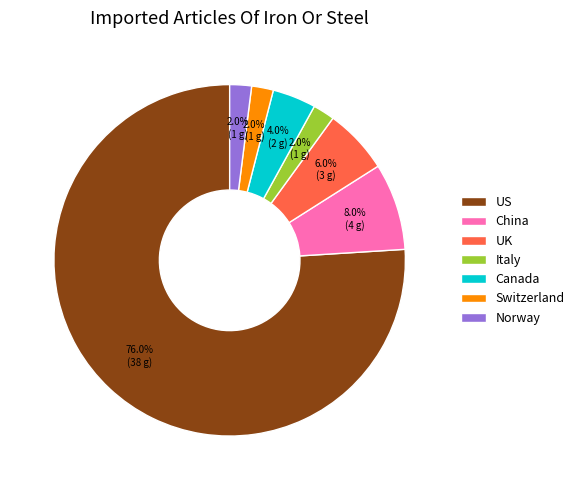

To the nearest percent, what is the combined percentage of UK and Italy?

8%